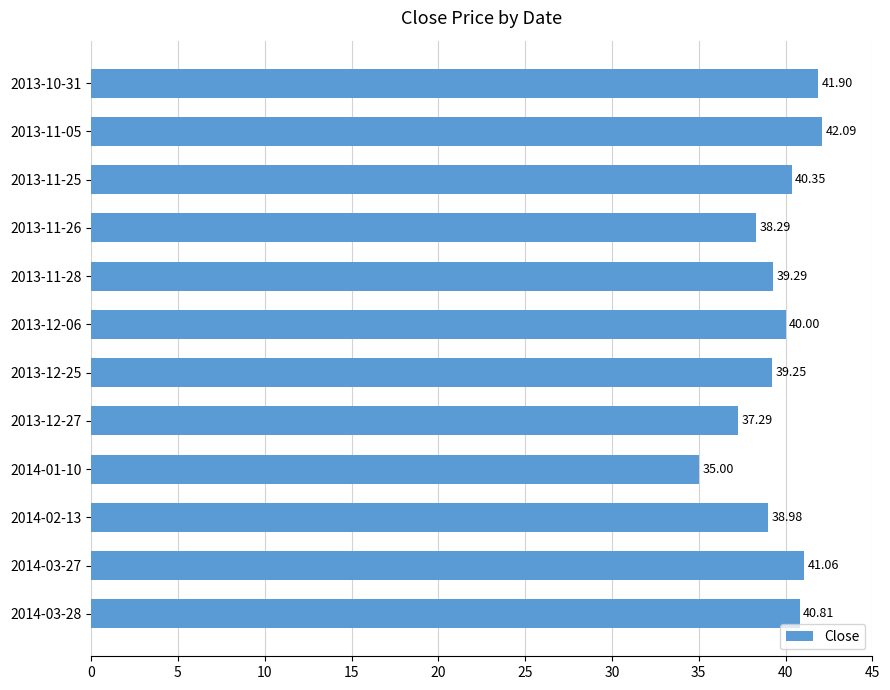

What is the ratio of the value at 2013-12-27 to the value at 2013-11-25?

0.9